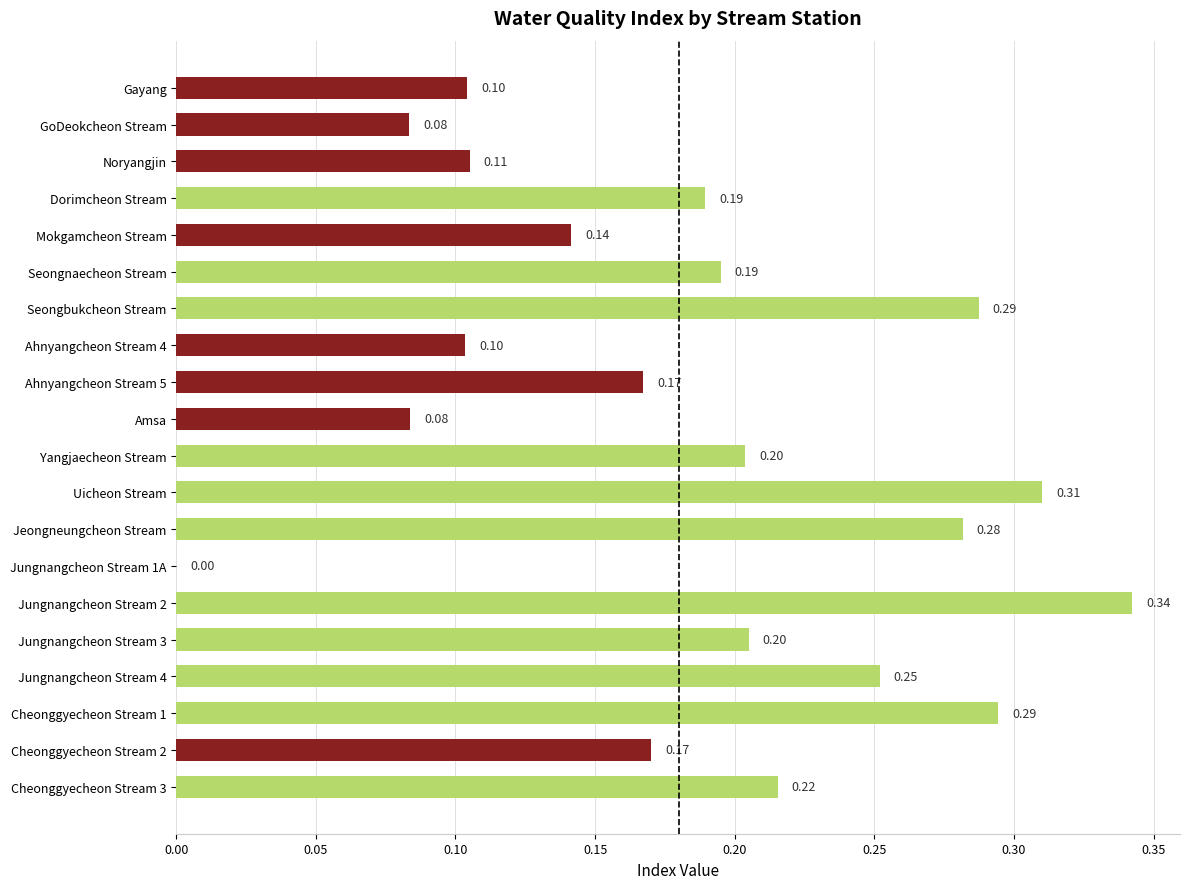

What is the sum of all values?

3.7